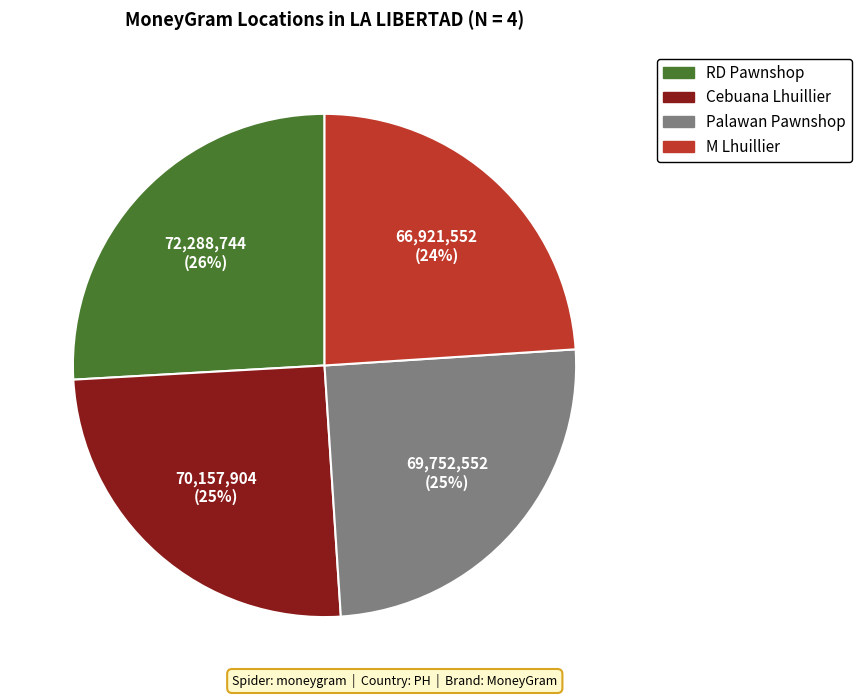

Is the sum of Cebuana Lhuillier and RD Pawnshop greater than half?

Yes